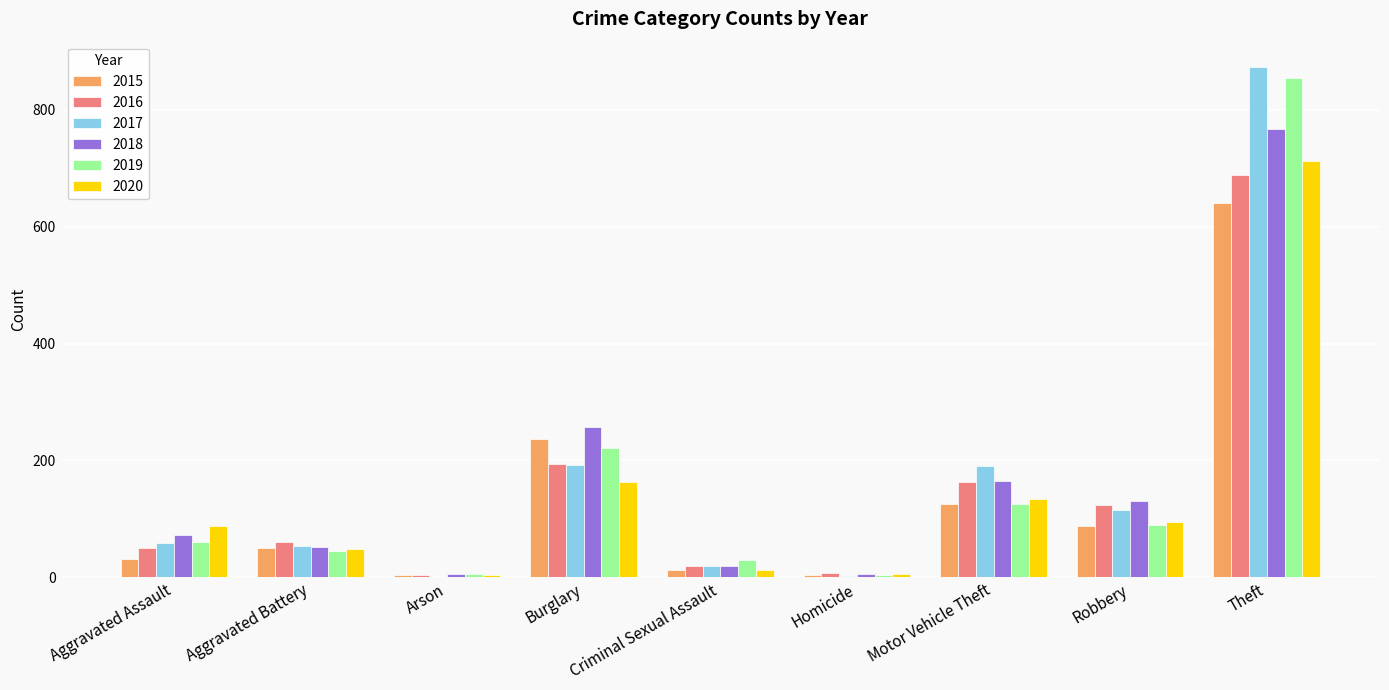

Is the value of 2020 at Criminal Sexual Assault greater than the value of 2016 at Burglary?

No